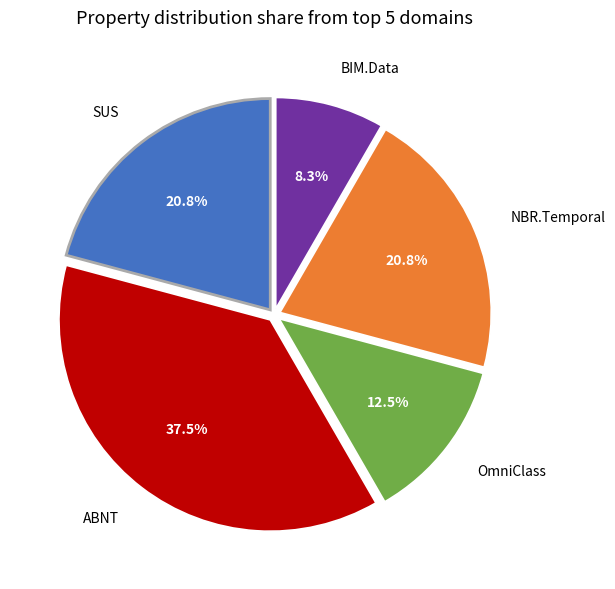

Is there a majority slice in this chart?

No